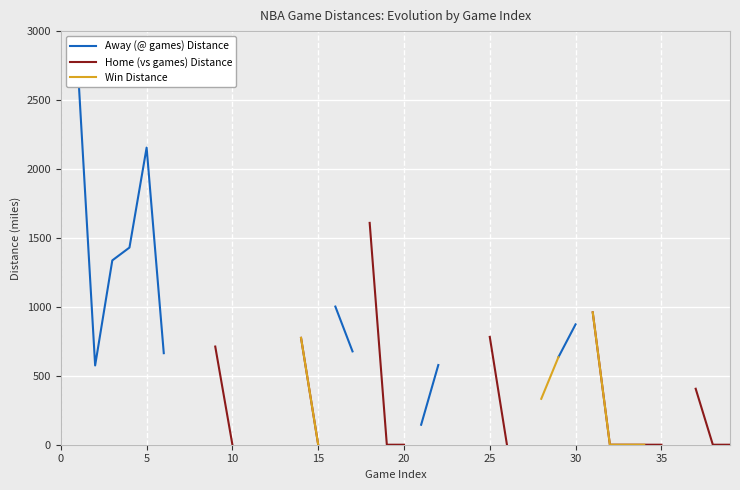

The value of Win Distance at 19 is nan. True or false?

False